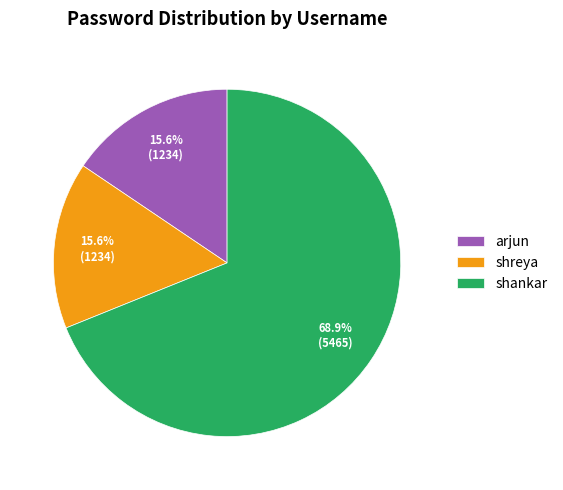

Approximately how many times larger is the value at shankar compared to shreya?

4.4